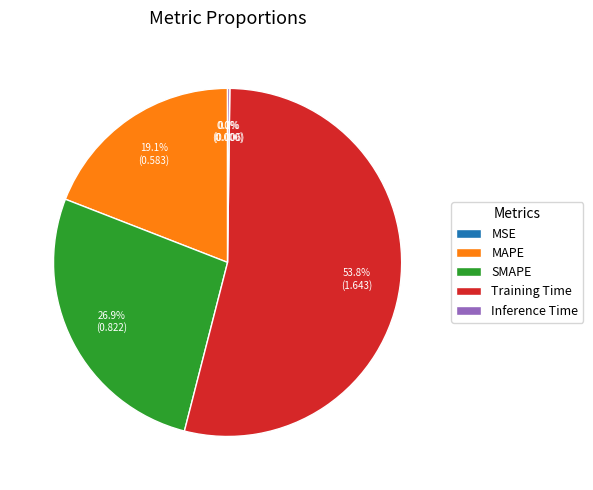

Which slice is the largest?

Training Time